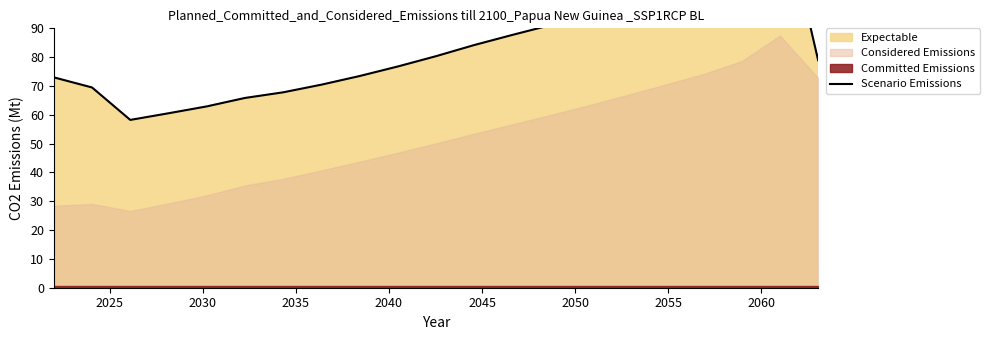

Reading left to right, list all the values displayed in this chart.

73.0	69.5	58.2	60.5	62.9	65.8	67.8	70.4	73.4	76.8	80.3	84.2	87.7	91.1	94.8	99.0	103.4	107.8	114.7	136.1	78.9